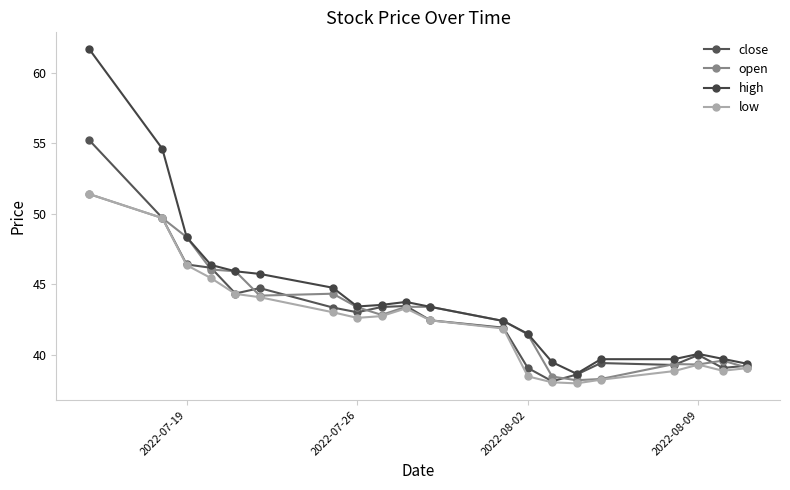

How many lines are shown in the chart?

4